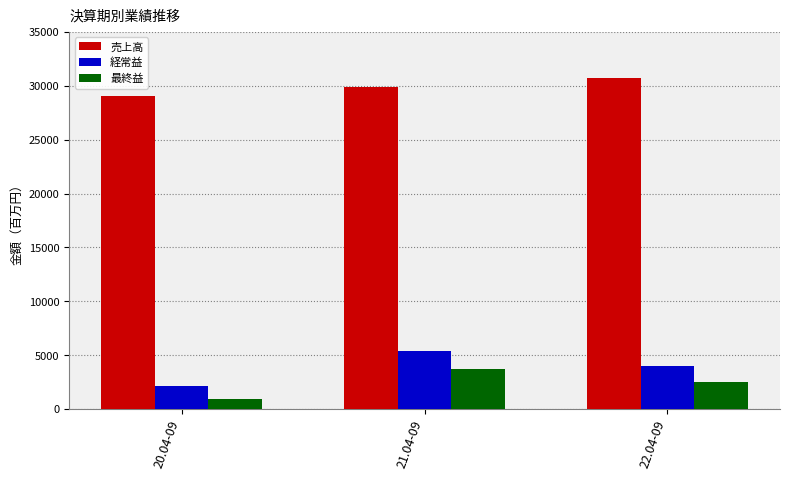

What is the label of the 3rd bar from the right?

20.04-09